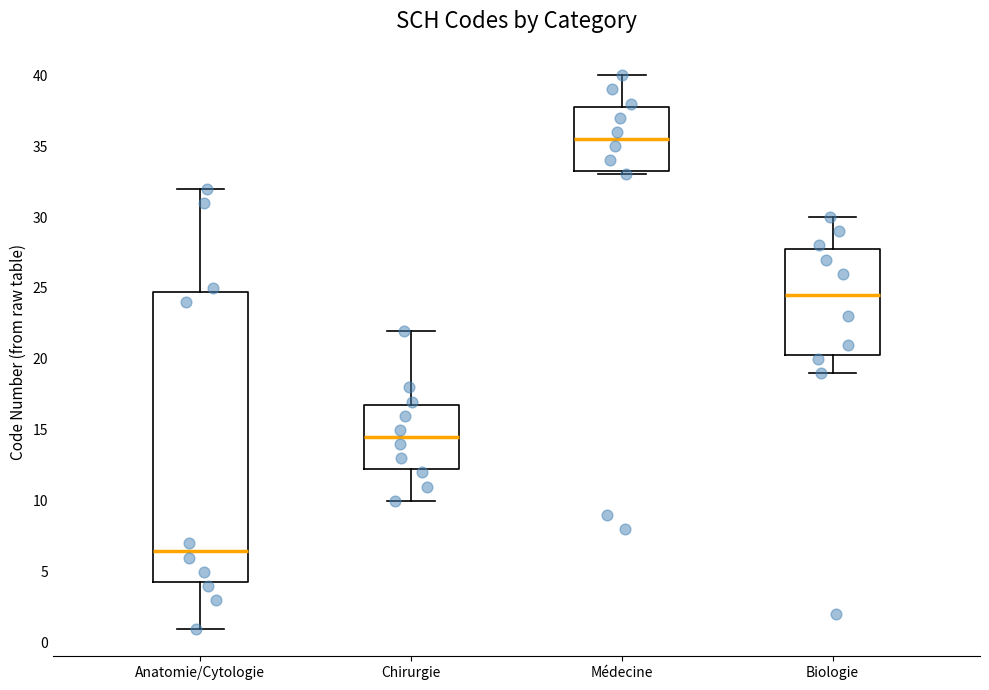

Reading left to right, transcribe this box plot: for each box, give where its median line is, the range the box spans, and where its two whiskers end, as read against the y-axis. The values are not printed on the chart, so give them approximately, as read against the axis.

Anatomie/Cytologie: median 6.5, box 4.5 to 25.0, whiskers 1.0 to 32.0
Chirurgie: median 14.5, box 12.5 to 17.0, whiskers 10.0 to 22.0
Médecine: median 35.5, box 33.5 to 38.0, whiskers 33.0 to 40.0
Biologie: median 24.5, box 20.5 to 28.0, whiskers 19.0 to 30.0